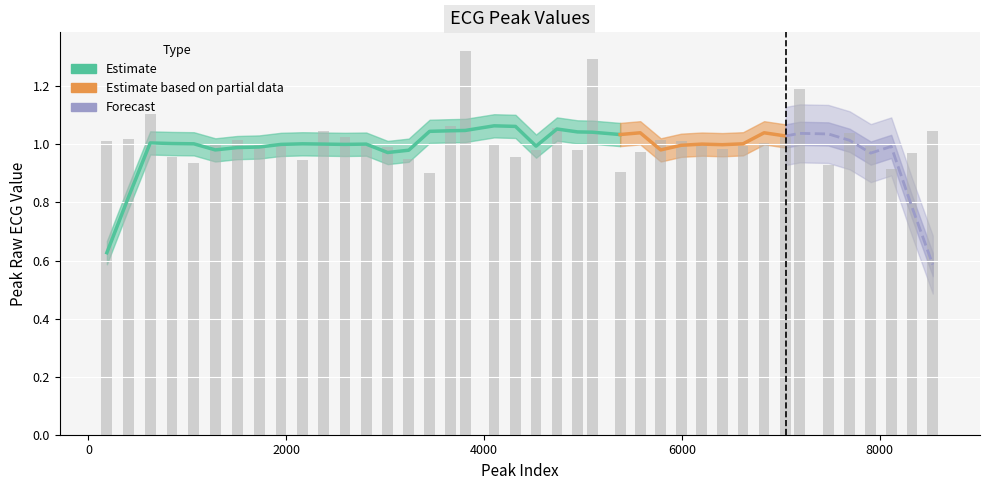

Is it true that the value at 5785 is 1.8?

False